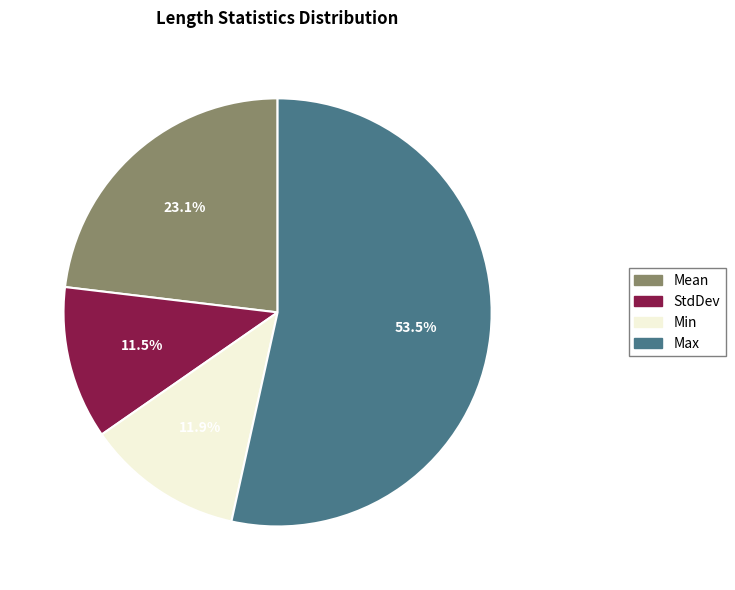

To the nearest percent, what percentage of the pie is Mean?

23%